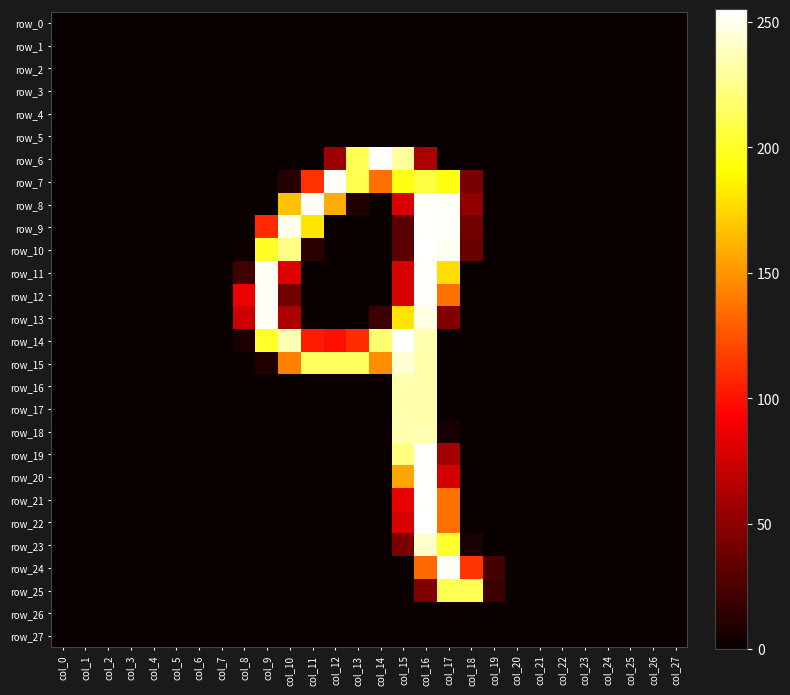

Which label corresponds to the largest value in the chart?

col_16